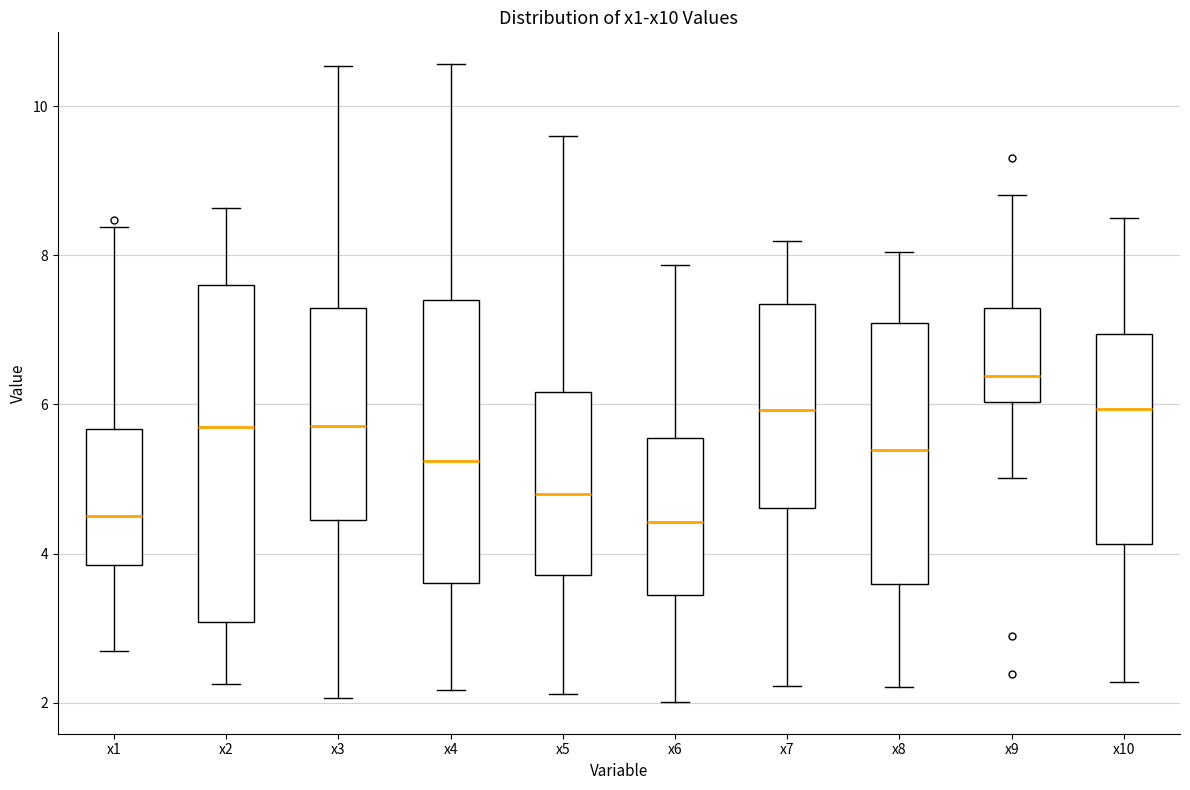

Reading left to right, read every box against the y-axis: the position of its median line, the range the box covers, and the ends of its whiskers. The values are not printed on the chart, so give them approximately, as read against the axis.

x1: median 4.4, box 3.8 to 5.6, whiskers 2.6 to 8.4
x2: median 5.6, box 3.0 to 7.6, whiskers 2.2 to 8.6
x3: median 5.8, box 4.4 to 7.4, whiskers 2.0 to 10.6
x4: median 5.2, box 3.6 to 7.4, whiskers 2.2 to 10.6
x5: median 4.8, box 3.8 to 6.2, whiskers 2.2 to 9.6
x6: median 4.4, box 3.4 to 5.6, whiskers 2.0 to 7.8
x7: median 6.0, box 4.6 to 7.4, whiskers 2.2 to 8.2
x8: median 5.4, box 3.6 to 7.0, whiskers 2.2 to 8.0
x9: median 6.4, box 6.0 to 7.2, whiskers 5.0 to 8.8
x10: median 6.0, box 4.2 to 7.0, whiskers 2.2 to 8.4